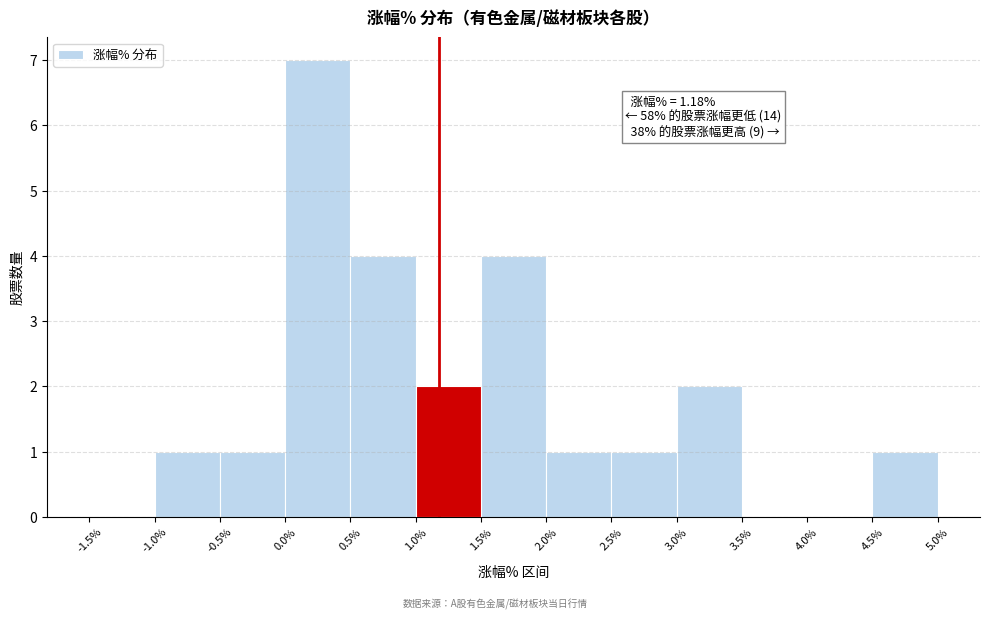

Which range on the x-axis has the tallest bar?

0.0% to 0.5%